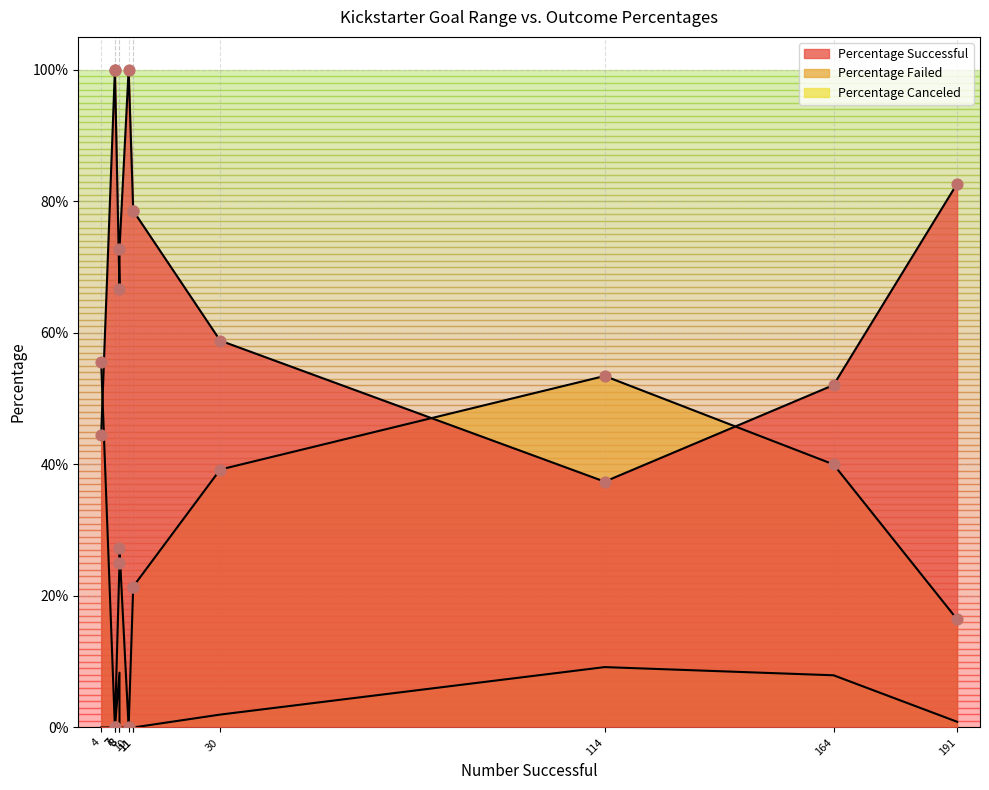

Which series reaches the minimum Y coordinate?

Percentage Failed